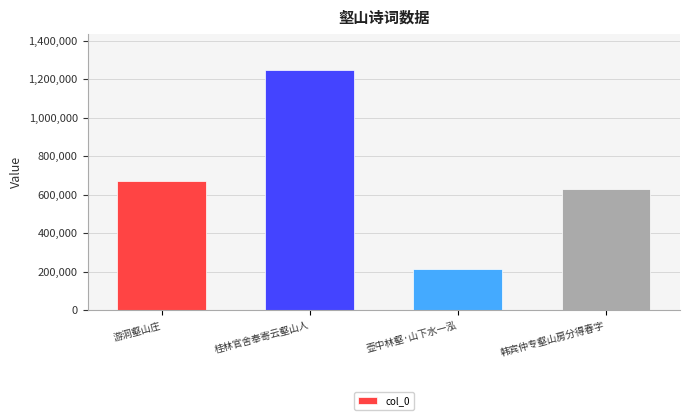

What is the approximate value at 游洞壑山庄, to the nearest 50?

669300